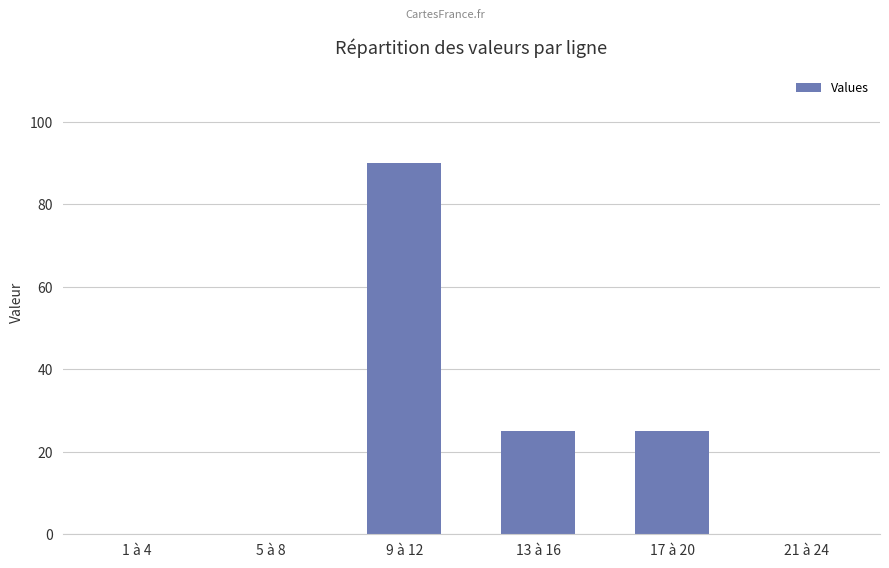

What is the greatest value displayed?

90